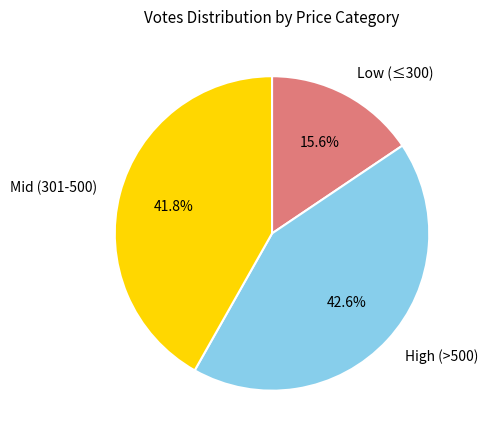

Does any single category account for the majority?

No